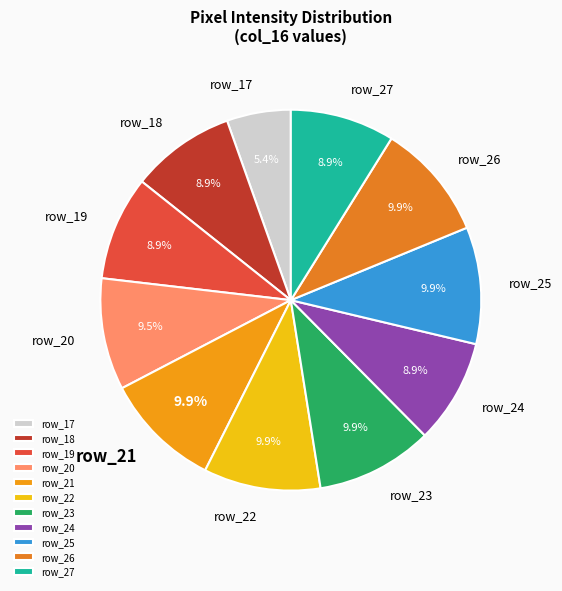

Does row_24 account for over 50% of the chart?

No